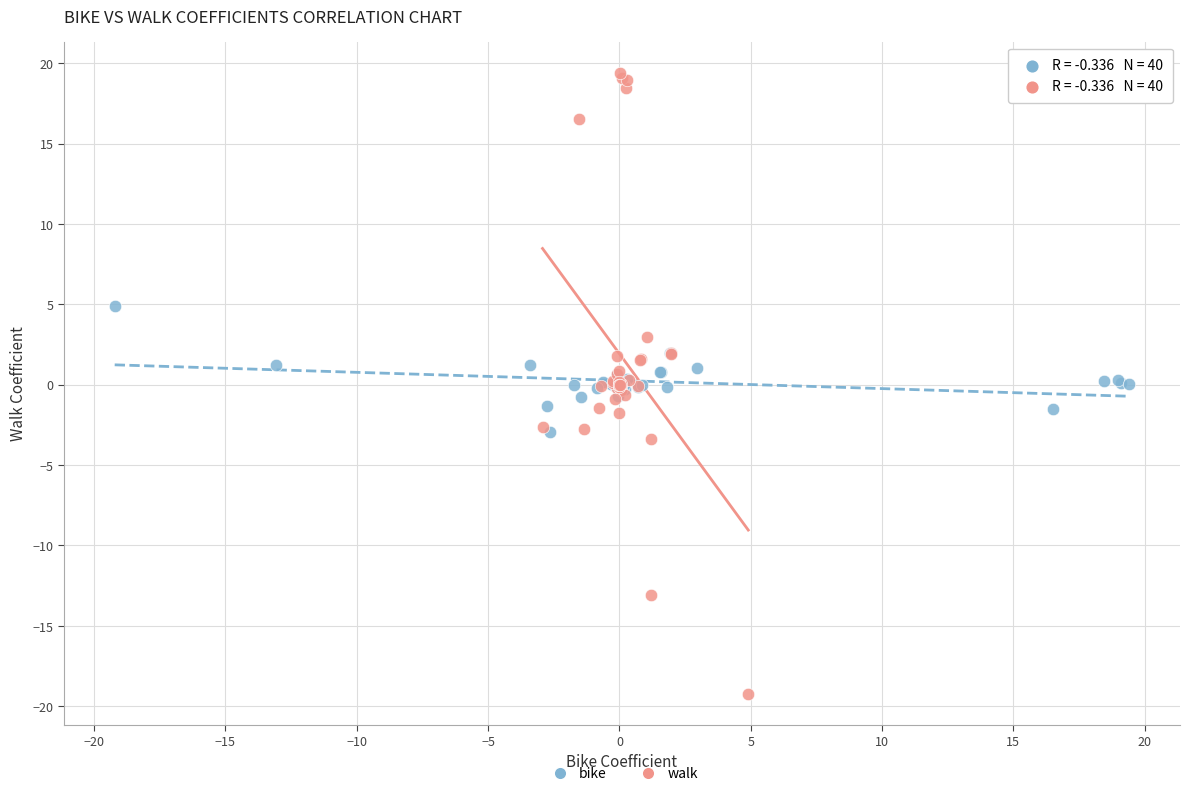

Which series contains the highest Y value?

walk